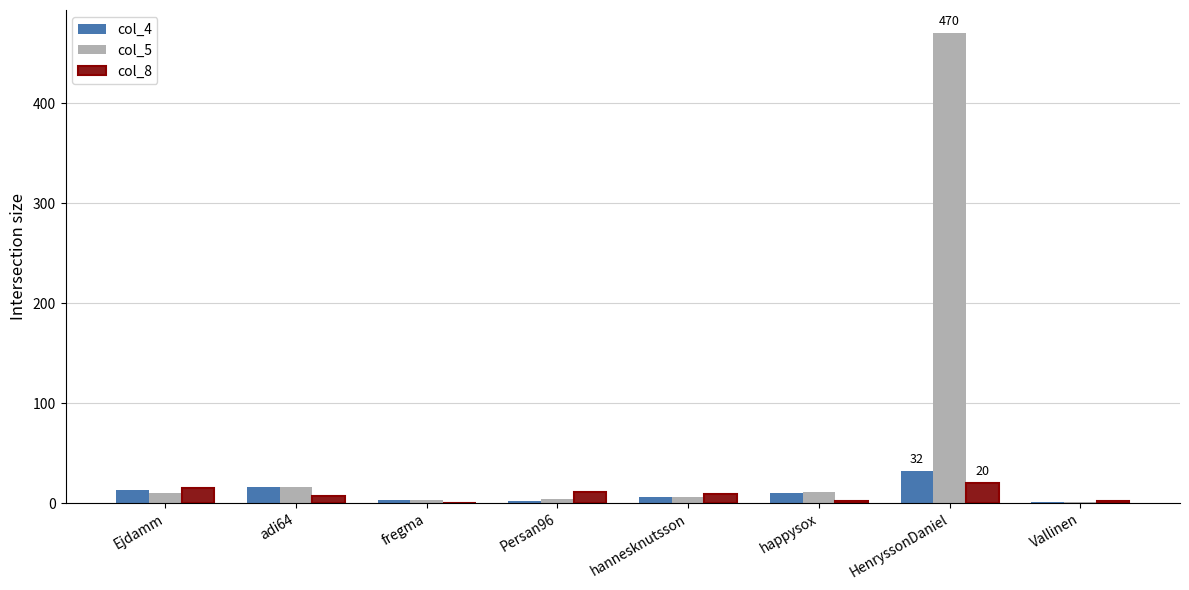

What is the total value across all series at HenryssonDaniel?

522